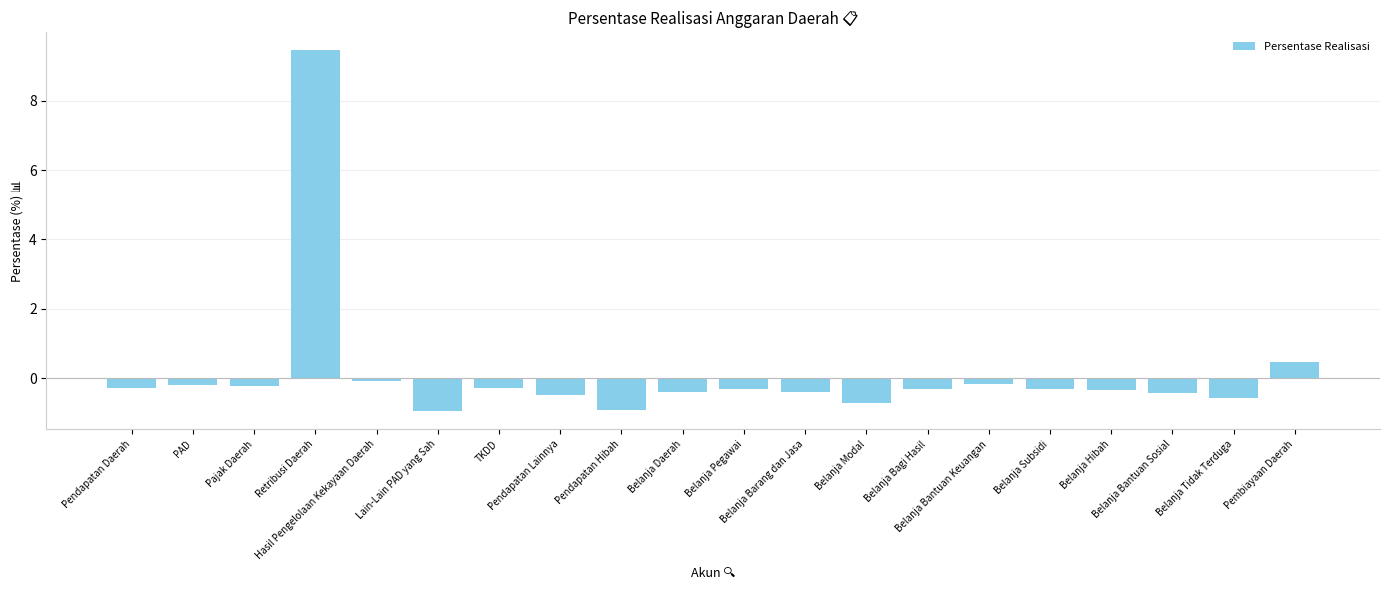

What position from the right is Belanja Bagi Hasil?

7